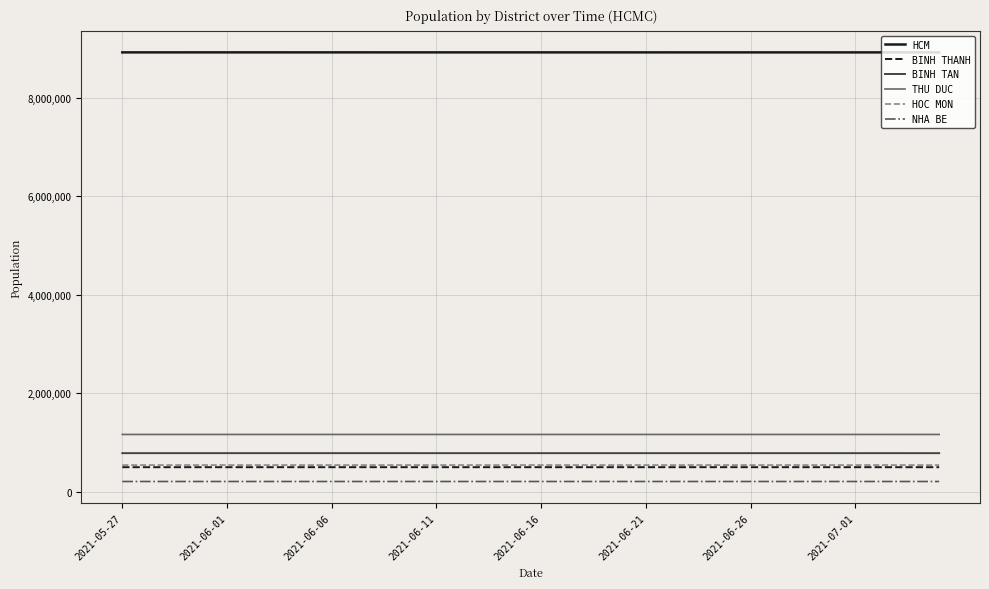

What is the minimum value shown in the chart?

205311